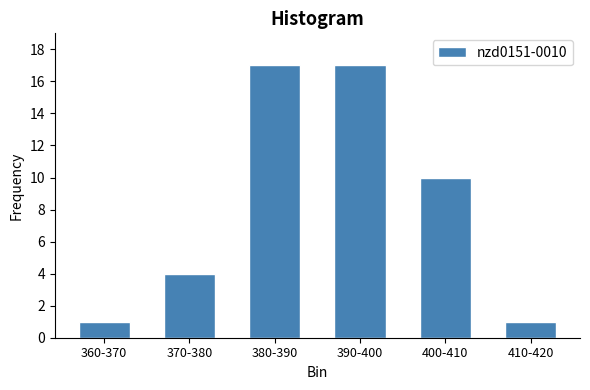

Reading left to right, list all the values displayed in this chart.

360-370=1	370-380=4	380-390=17	390-400=17	400-410=10	410-420=1